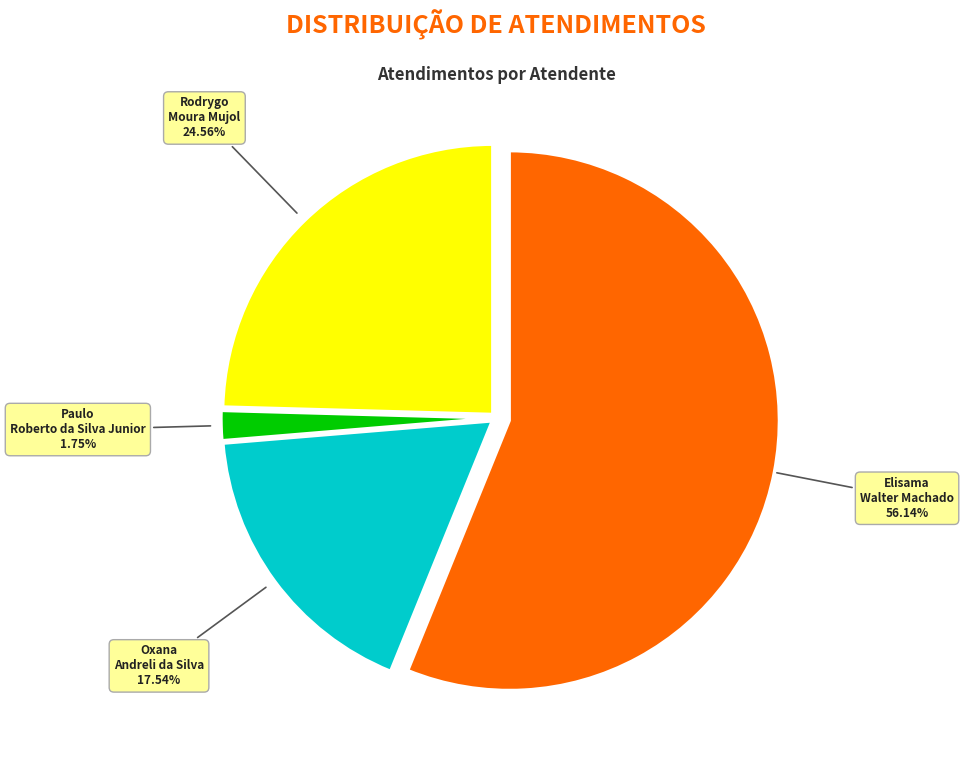

Count the number of slices in the pie.

4